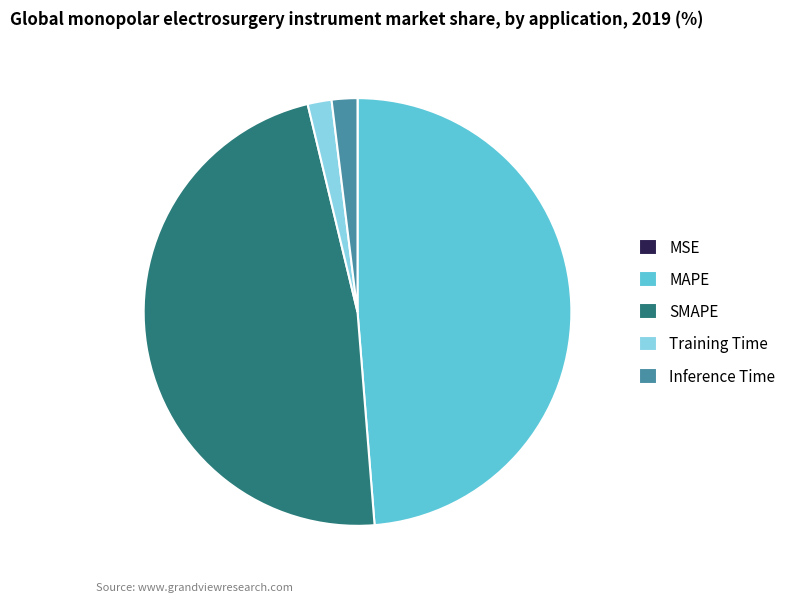

Which slice is the largest?

MAPE